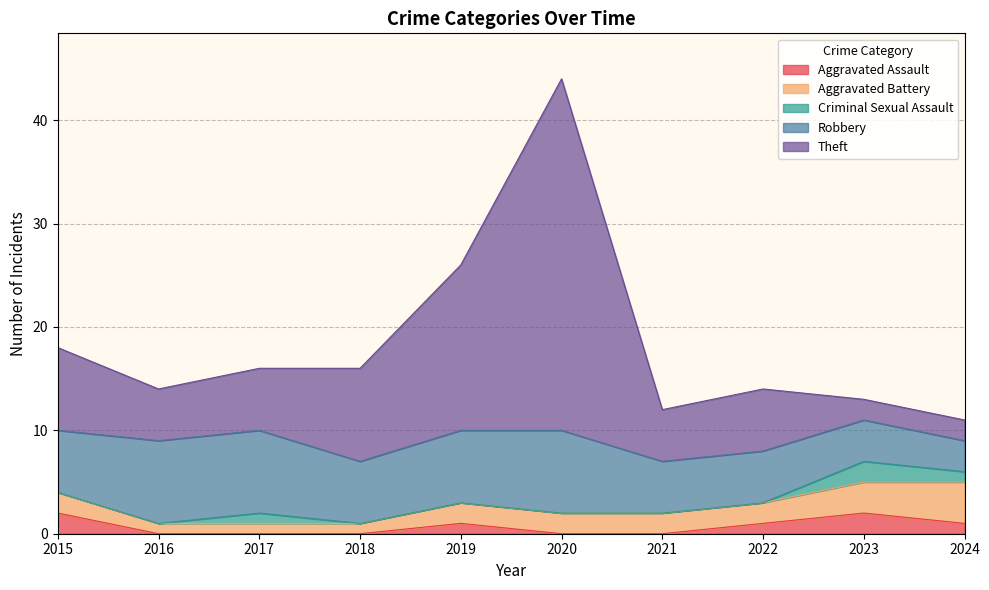

At which category is the sum across all series the highest?

2020